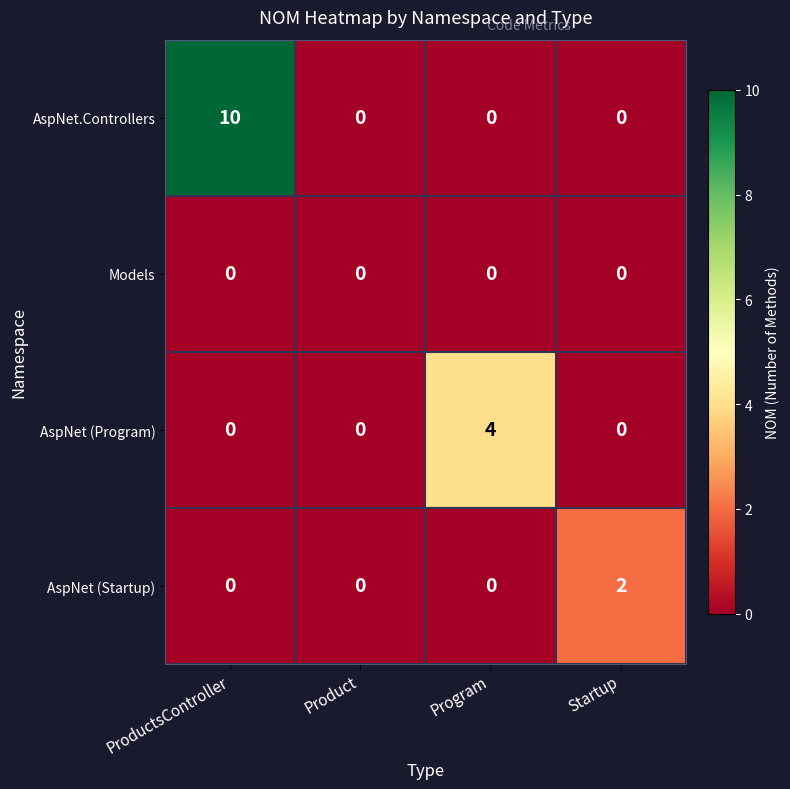

Reading left to right, extract all data points from this chart.

AspNet.Controllers: ProductsController=10	Product=0	Program=0	Startup=0
Models: ProductsController=0	Product=0	Program=0	Startup=0
AspNet (Program): ProductsController=0	Product=0	Program=4	Startup=0
AspNet (Startup): ProductsController=0	Product=0	Program=0	Startup=2